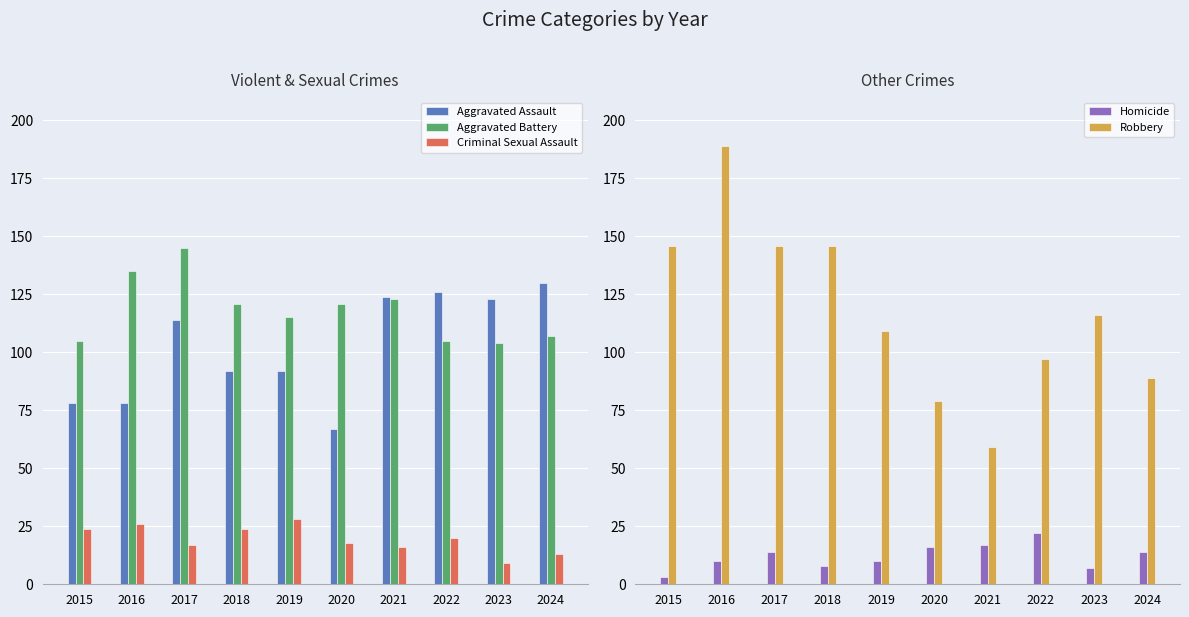

Are the bars grouped side by side (vs. stacked)?

Yes